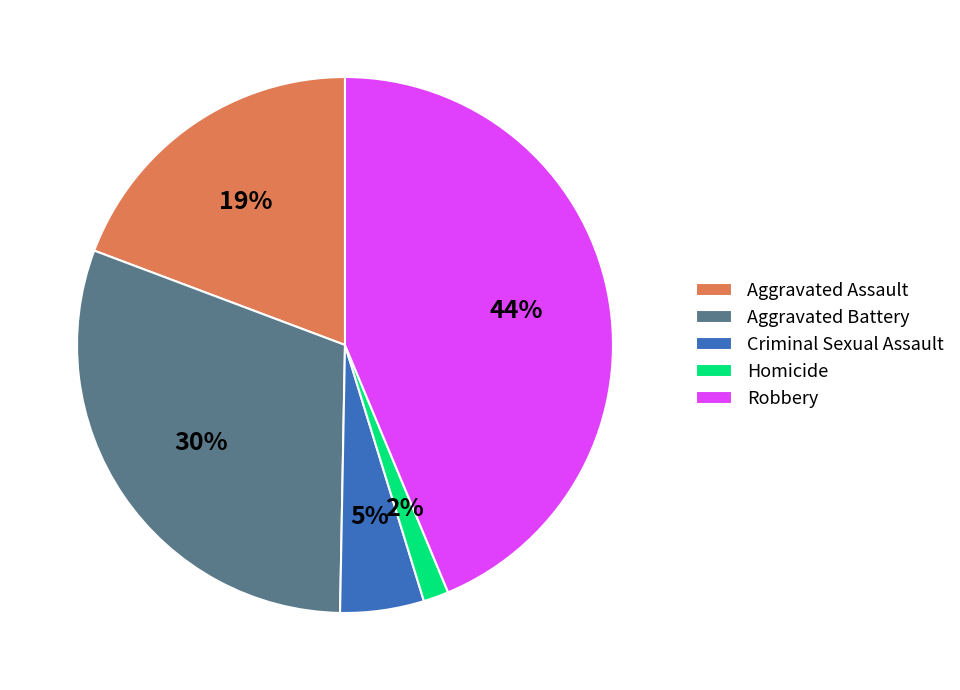

Count the number of slices in the pie.

5